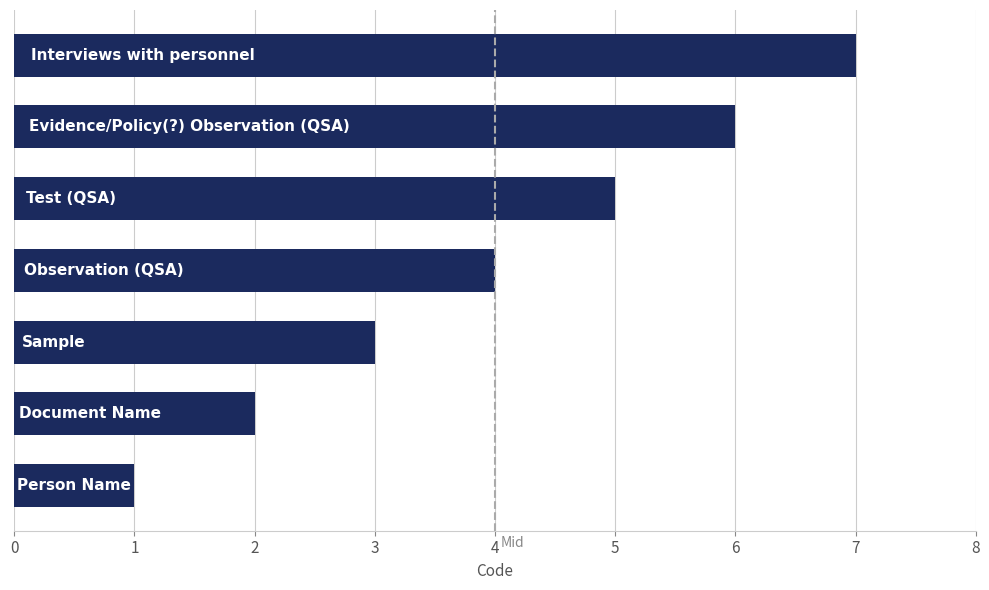

What is the difference between the second highest and second lowest values?

4